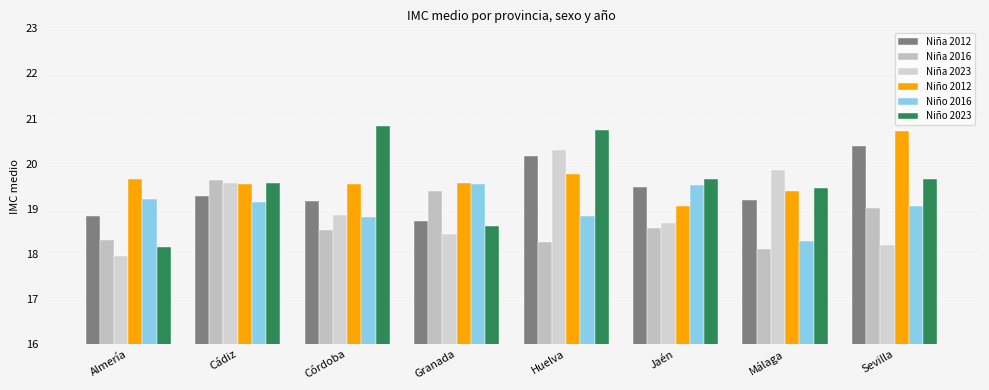

What is the difference between the second highest and second lowest values in the Niña 2016 series?

1.1